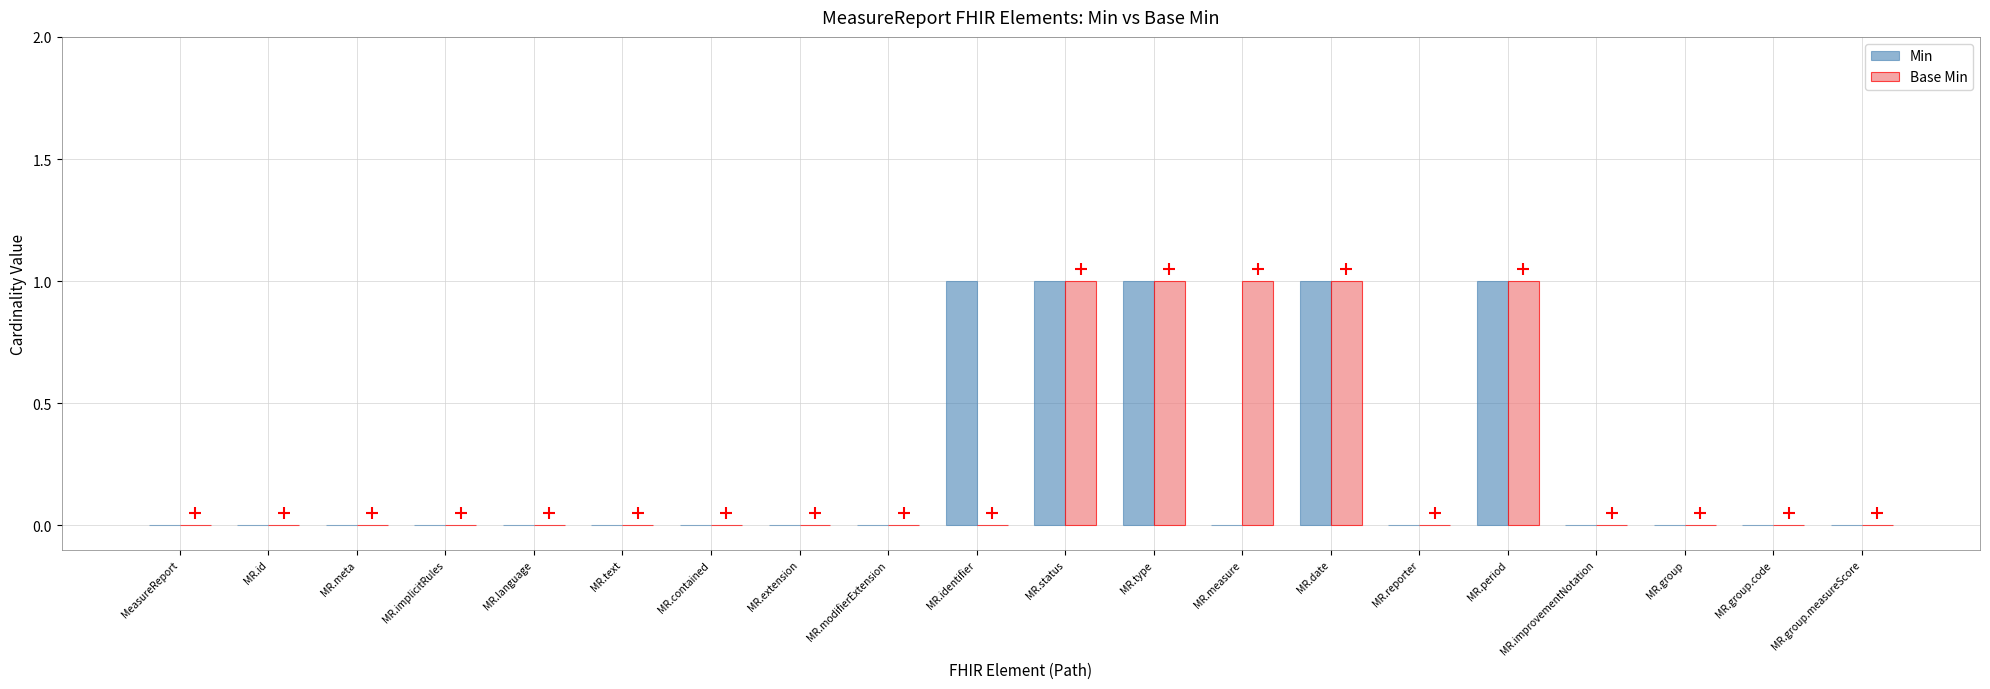

How many data points does each series have?

20